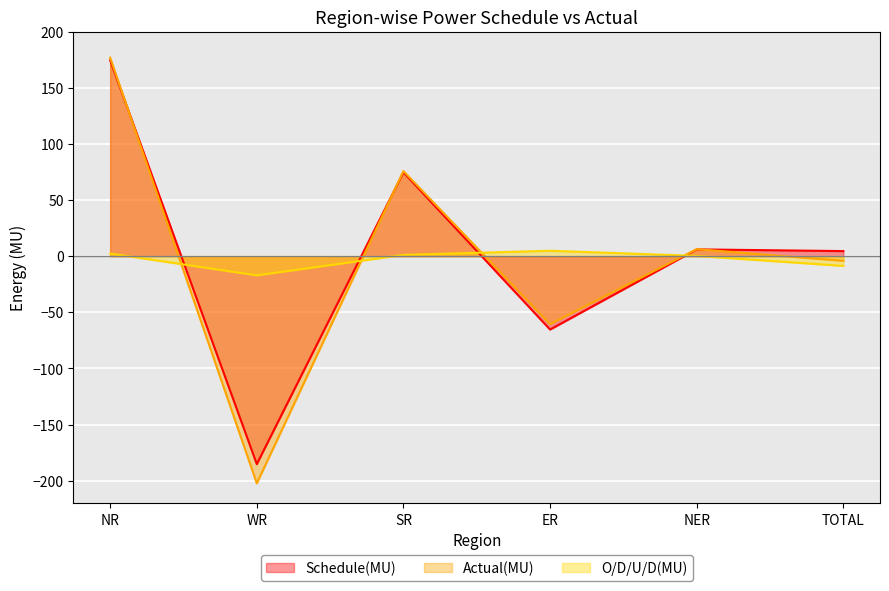

Between TOTAL and SR, which is larger?

SR